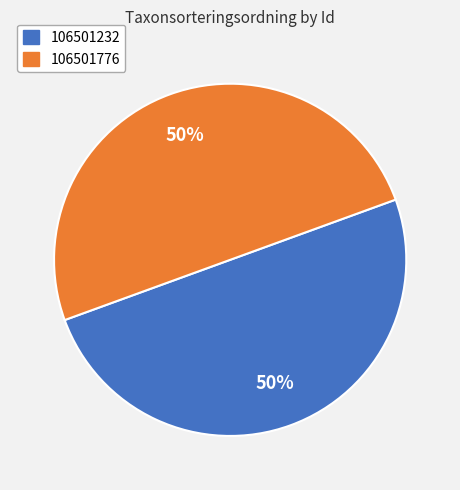

To the nearest percent, what is the average slice percentage?

50%